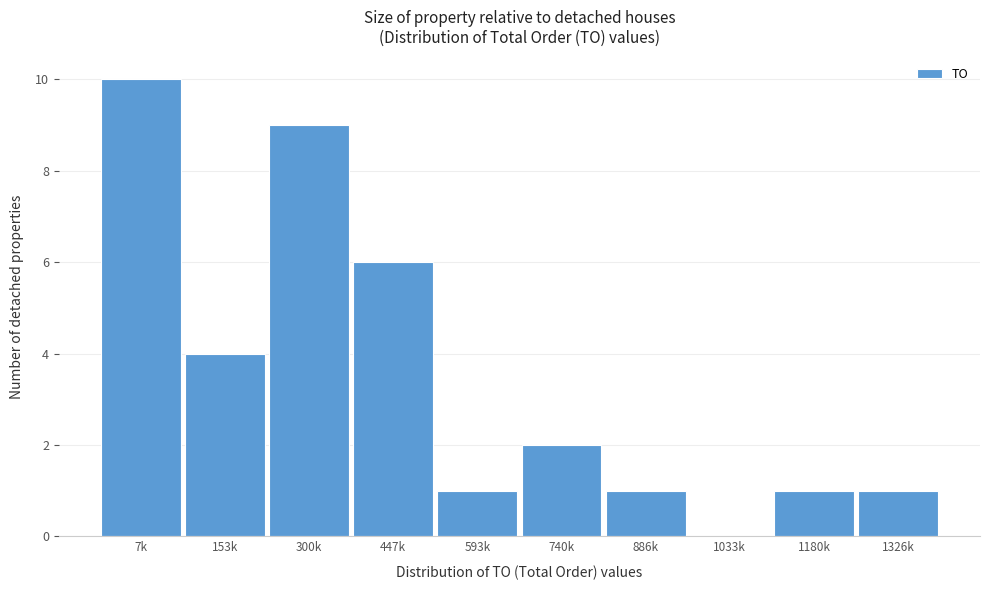

Reading left to right, list all the values displayed in this chart.

7k=10	153k=4	300k=9	447k=6	593k=1	740k=2	886k=1	1033k=0	1180k=1	1326k=1